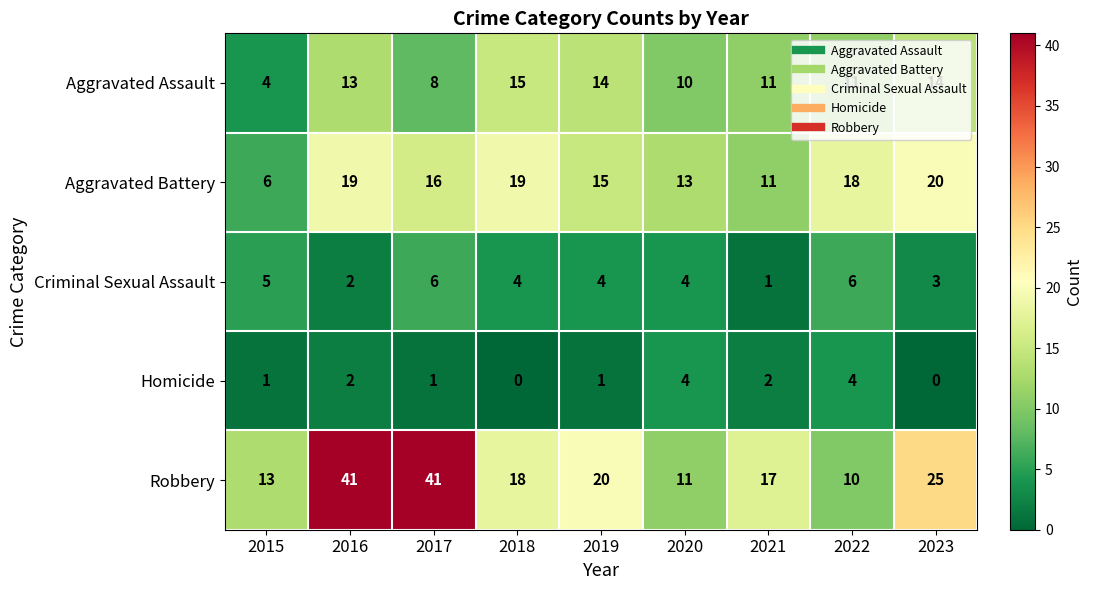

List the series in order of their peak value, highest first.

Robbery, Aggravated Battery, Aggravated Assault, Criminal Sexual Assault, Homicide